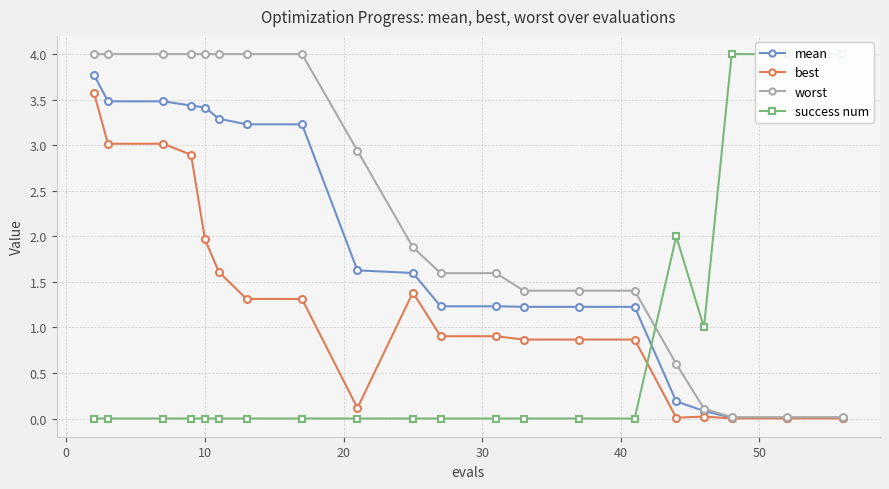

What is the value of the best point at the 11th from the left?

0.9